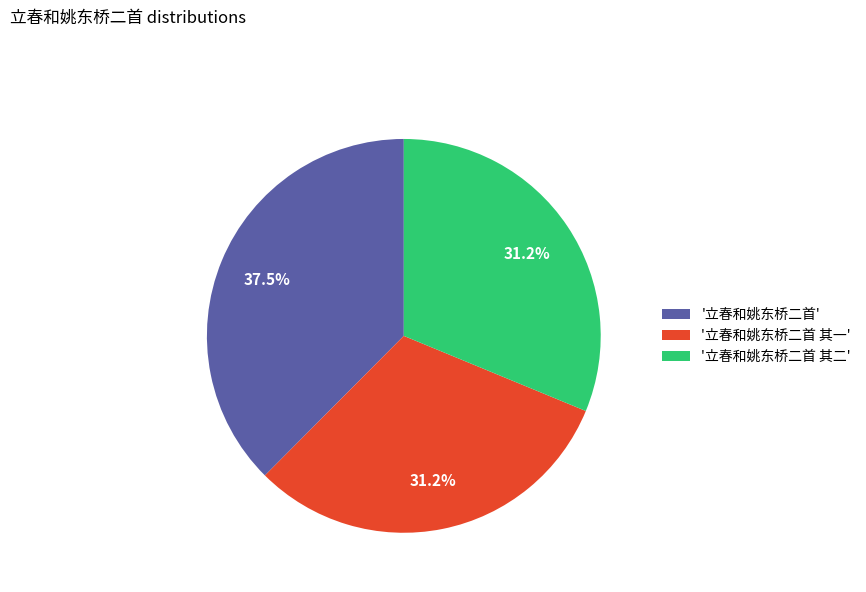

Which category has the biggest portion of the pie?

'立春和姚东桥二首'